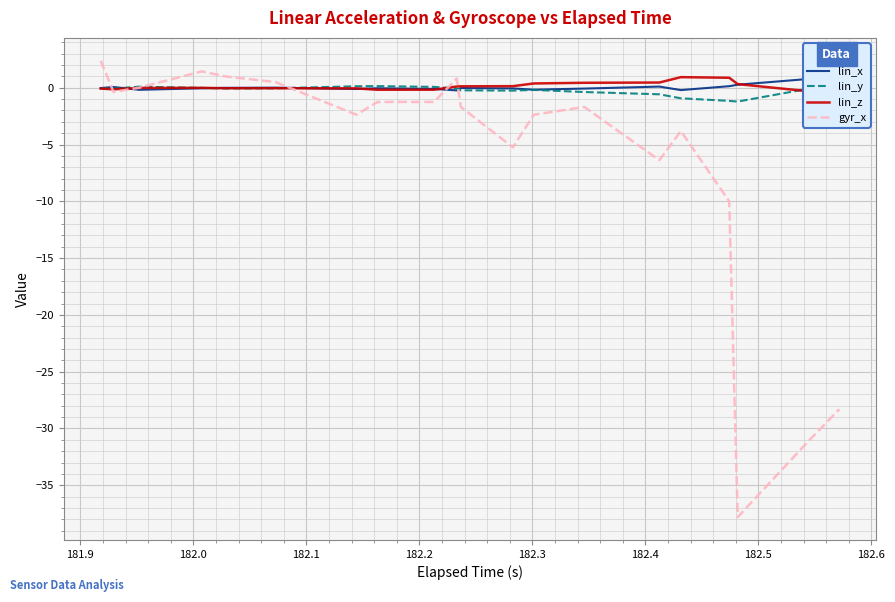

Is this an area chart (filled region under the line)?

No